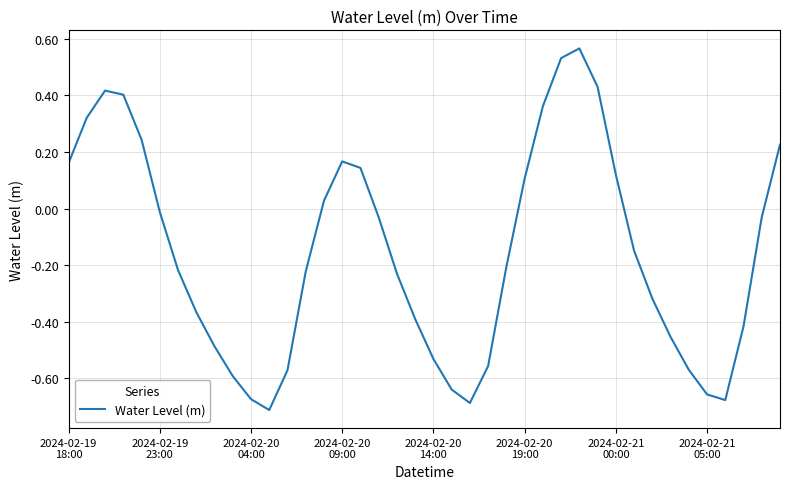

What is the difference between the maximum and minimum values?

1.3